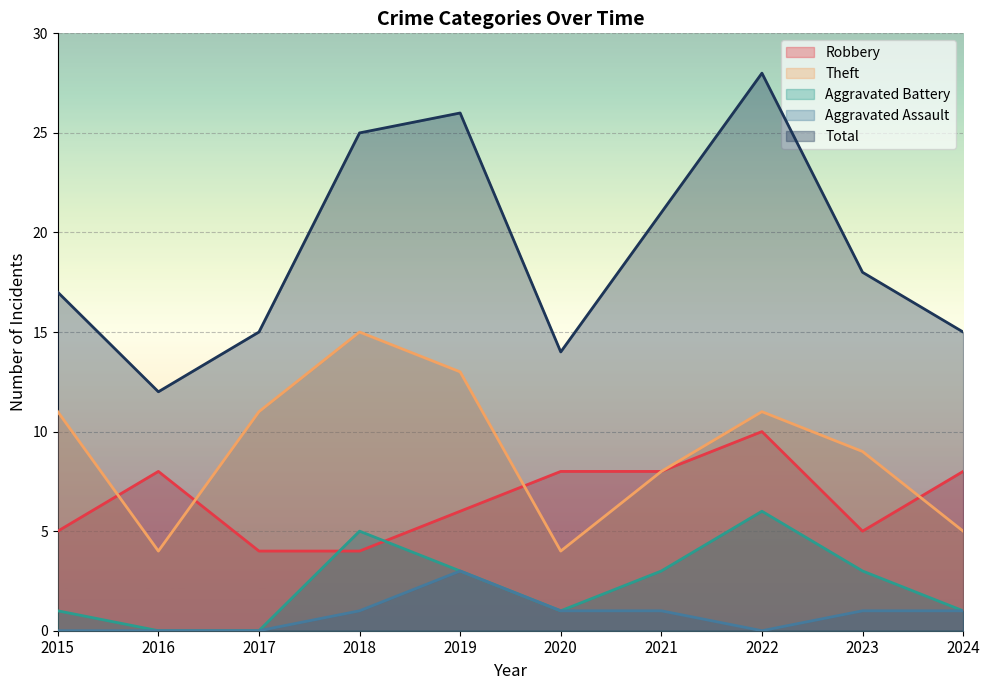

Which has a higher value, 2019 or 2017?

2019